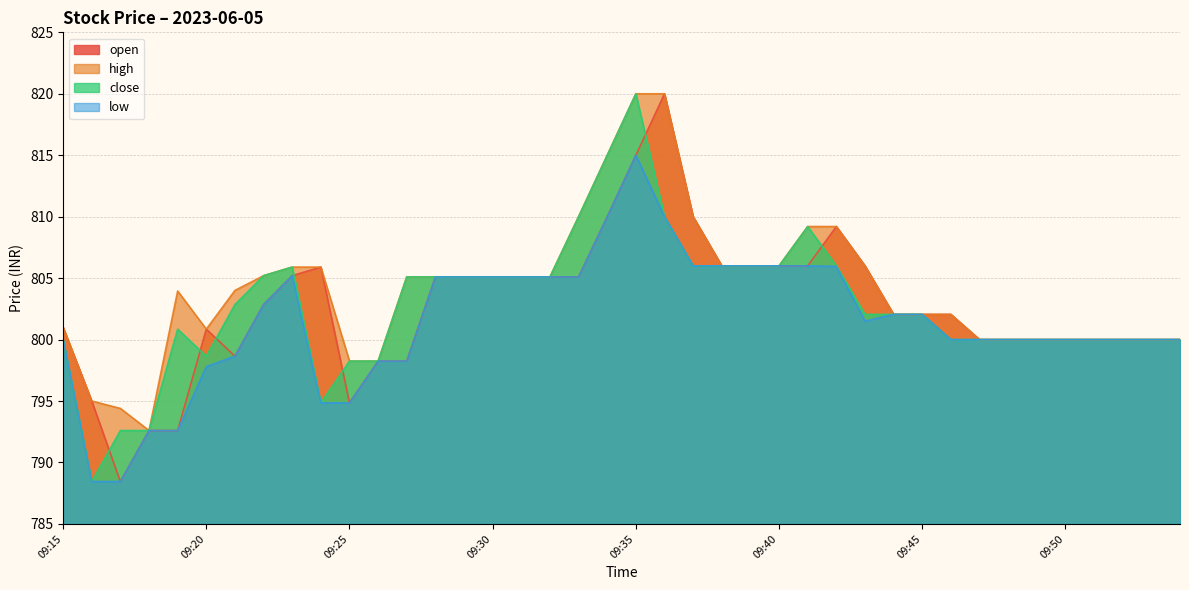

What value does the close series have at 09:33?

810.0